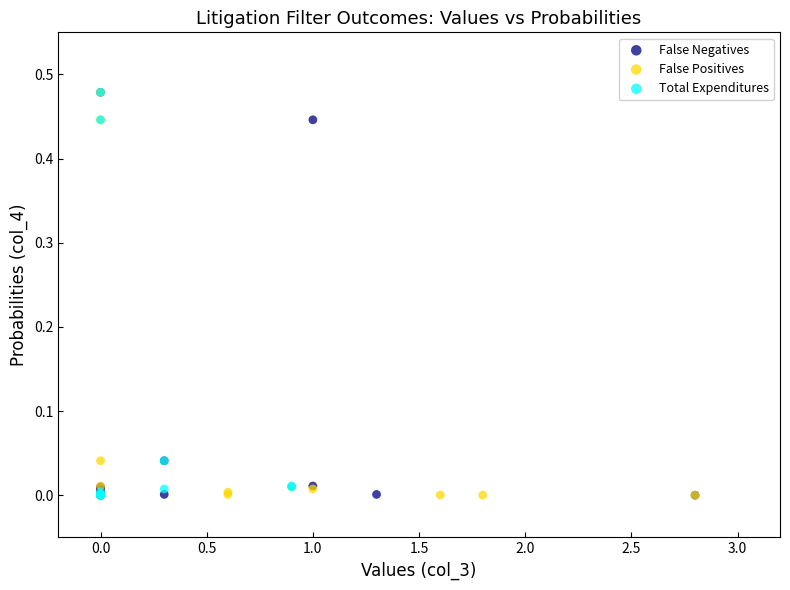

What are all the series names shown in the legend?

False Negatives, False Positives, Total Expenditures